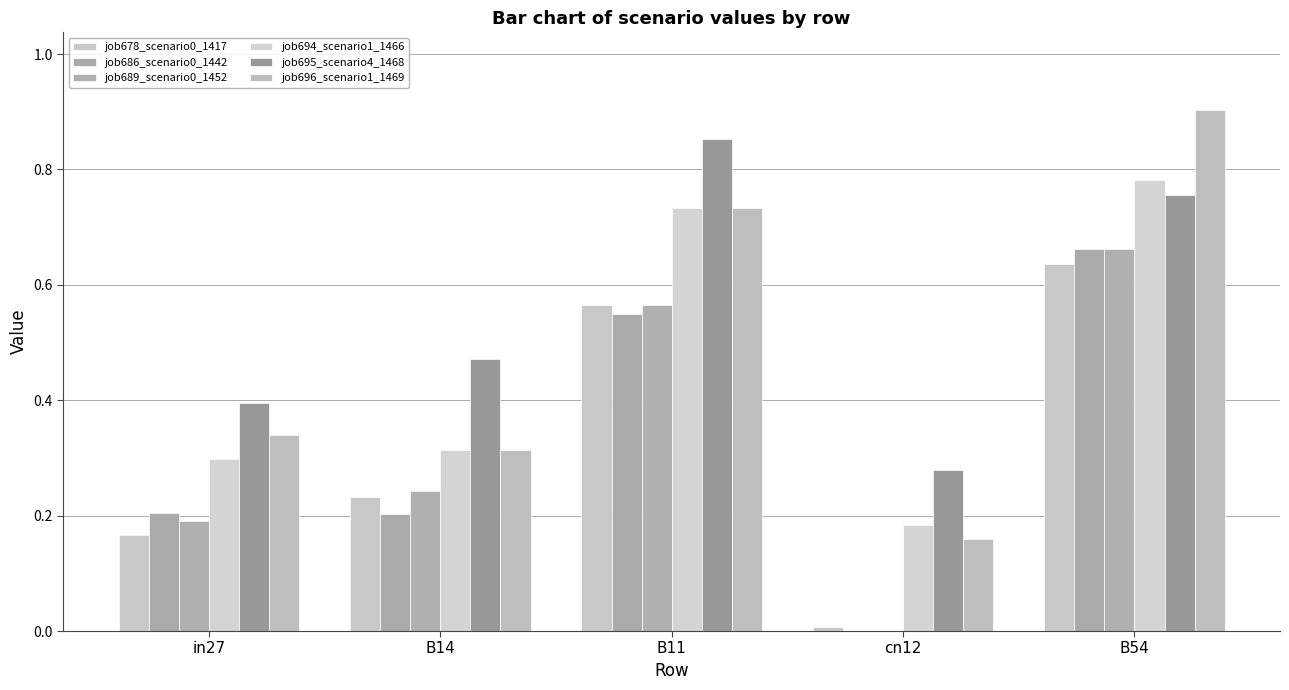

Which series has the largest total across all categories?

job695_scenario4_1468